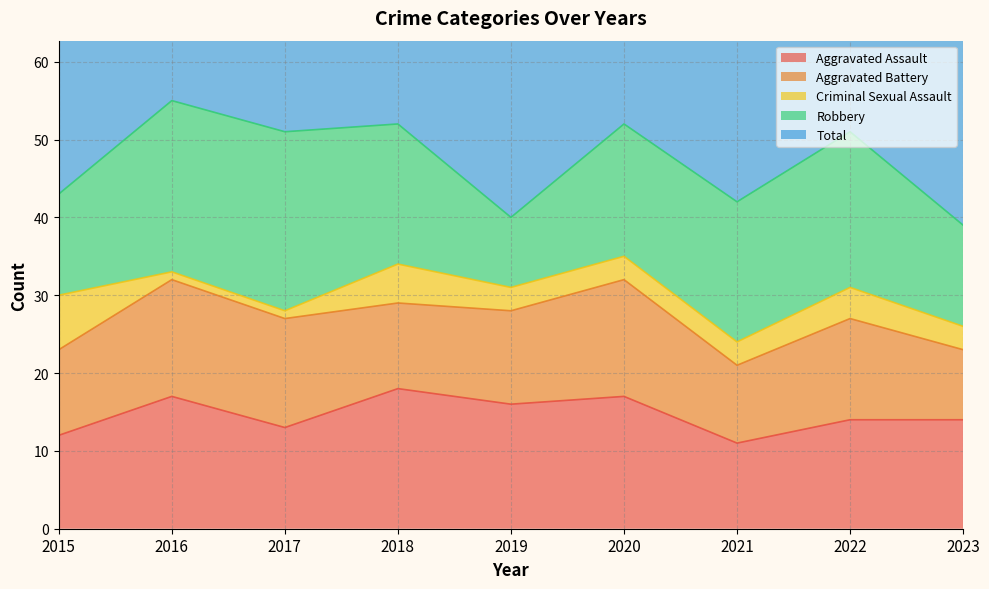

Reading right to left, extract all data points from this chart.

Aggravated Assault: 2023=14	2022=14	2021=11	2020=17	2019=16	2018=18	2017=13	2016=17	2015=12
Aggravated Battery: 2023=9	2022=13	2021=10	2020=15	2019=12	2018=11	2017=14	2016=15	2015=11
Criminal Sexual Assault: 2023=3	2022=4	2021=3	2020=3	2019=3	2018=5	2017=1	2016=1	2015=7
Robbery: 2023=13	2022=20	2021=18	2020=17	2019=9	2018=18	2017=23	2016=22	2015=13
Total: 2023=41	2022=51	2021=44	2020=54	2019=40	2018=52	2017=51	2016=57	2015=45